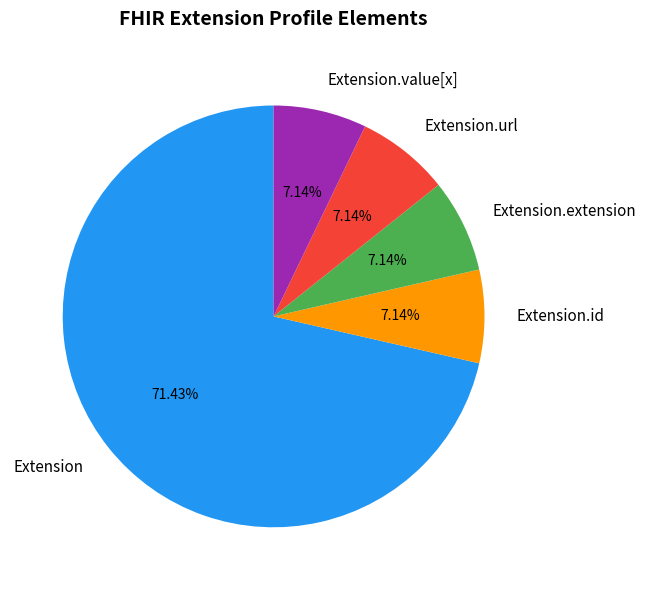

What is the ratio of the value at Extension to the value at Extension.value[x]?

10.0